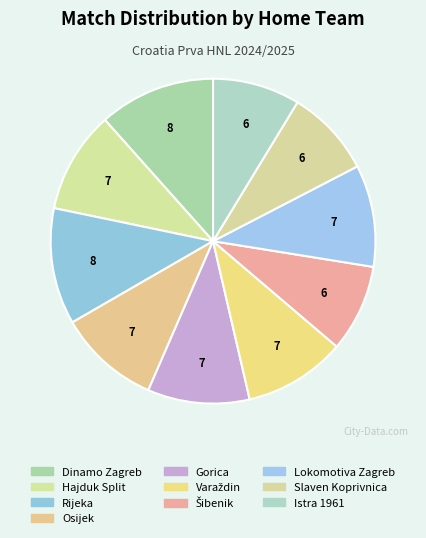

Which category has the smallest portion of the pie?

Šibenik